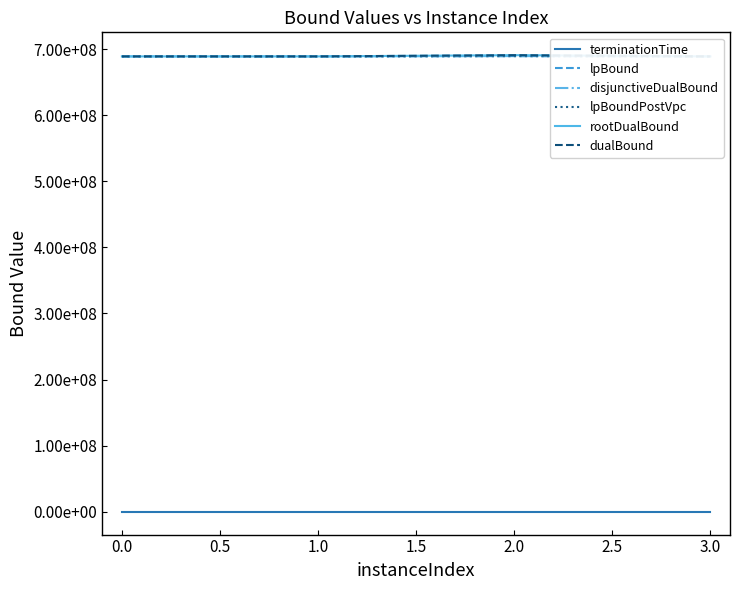

Is it true that lpBound equals 994580497.6 at 3.0?

False